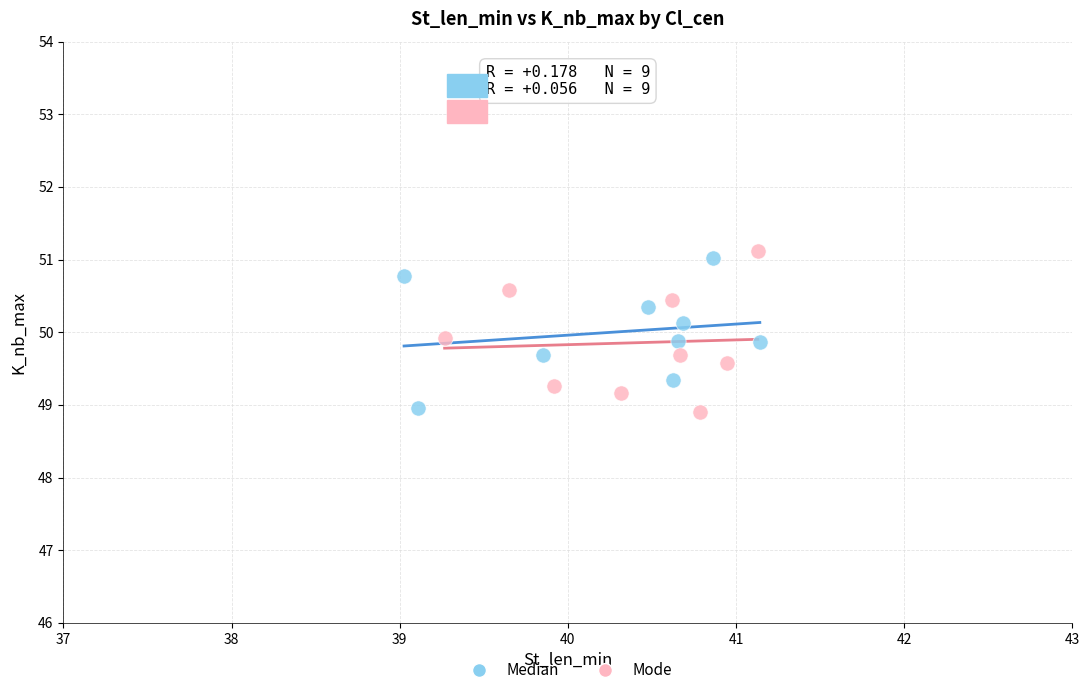

Which series contains the highest Y value?

Mode